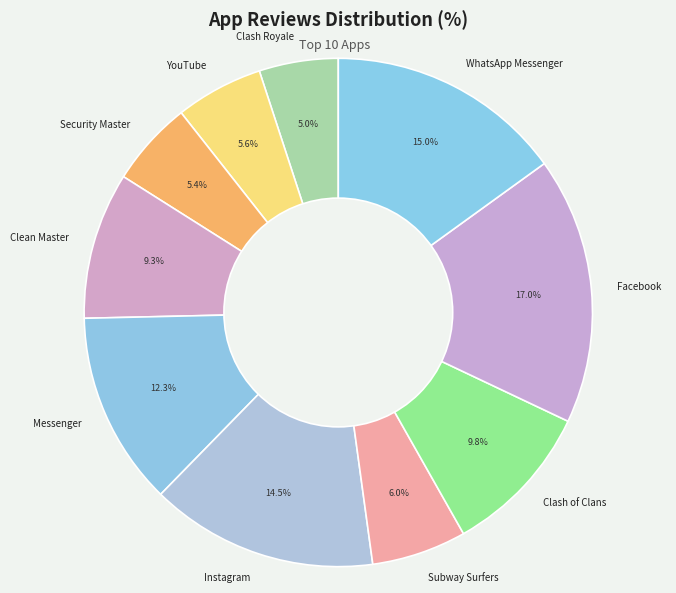

Is it true that YouTube is 12% of the pie?

False